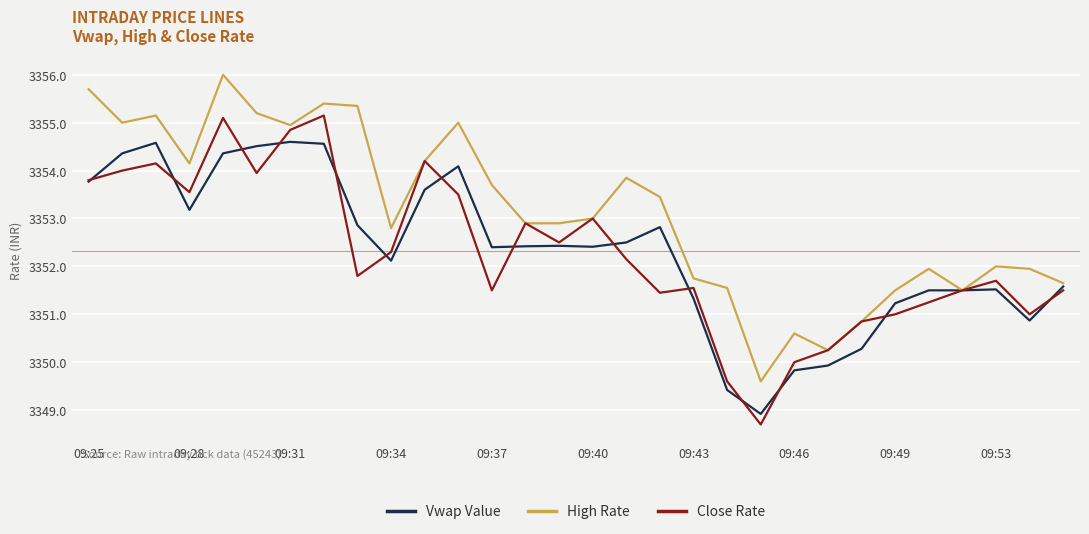

What is the smallest value displayed?

3348.7